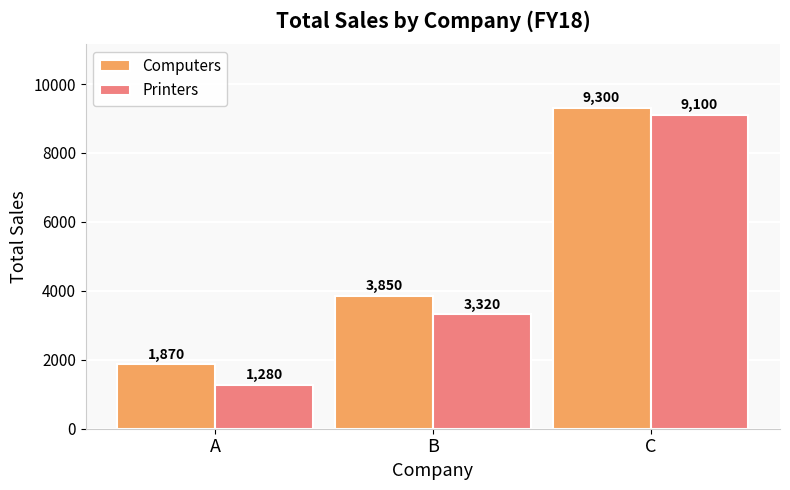

What is the maximum value for Computers?

9300